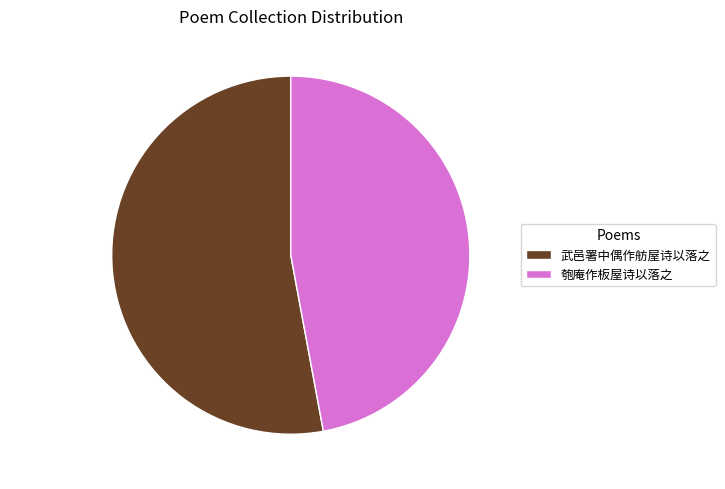

Which has a higher value, 武邑署中偶作舫屋诗以落之 or 匏庵作板屋诗以落之?

武邑署中偶作舫屋诗以落之